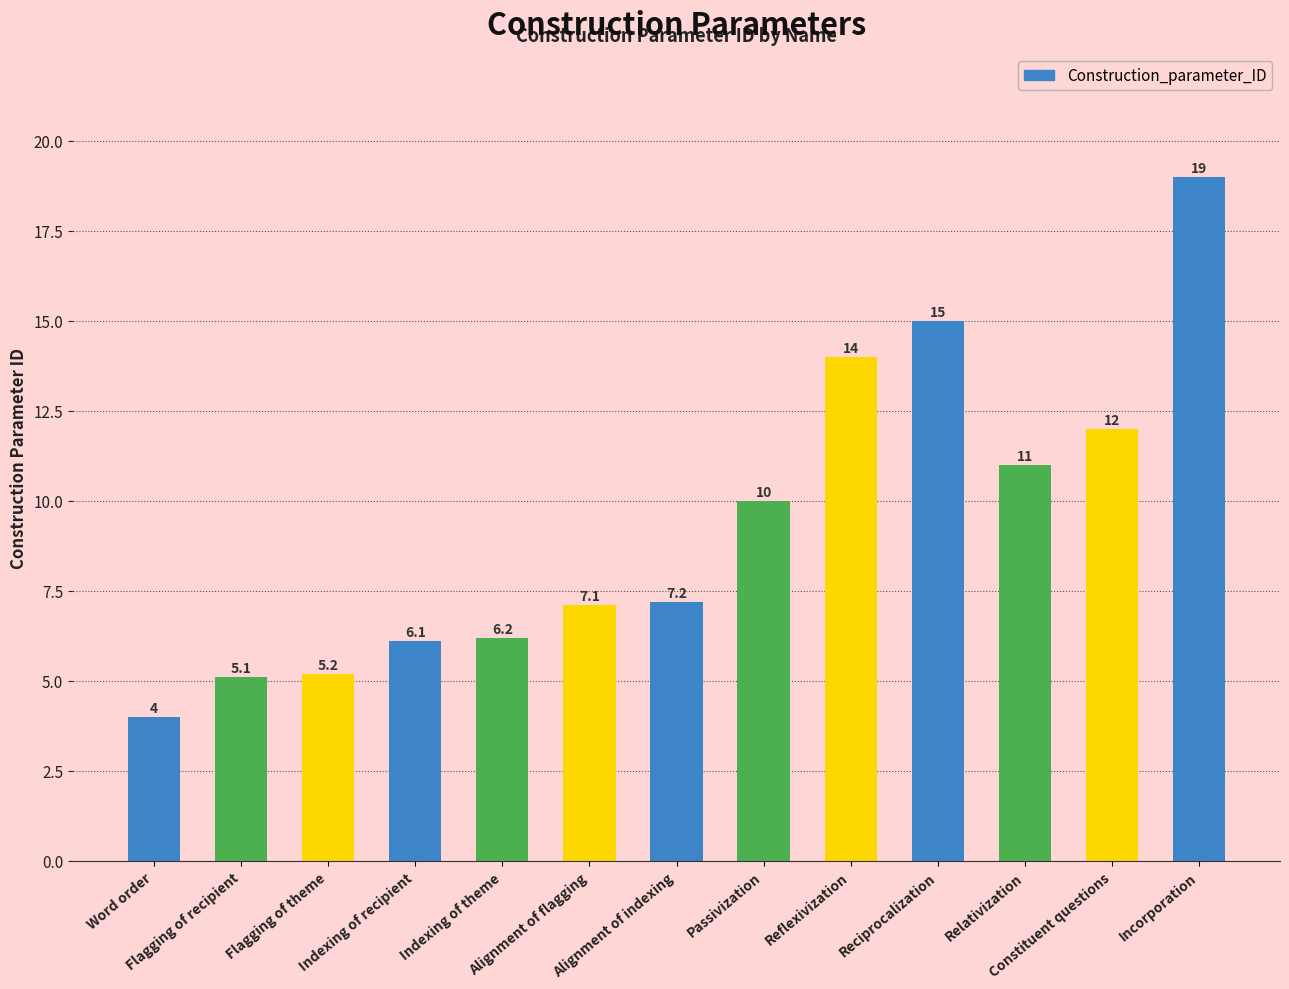

What is the change in value from Flagging of theme to Reciprocalization?

+9.8